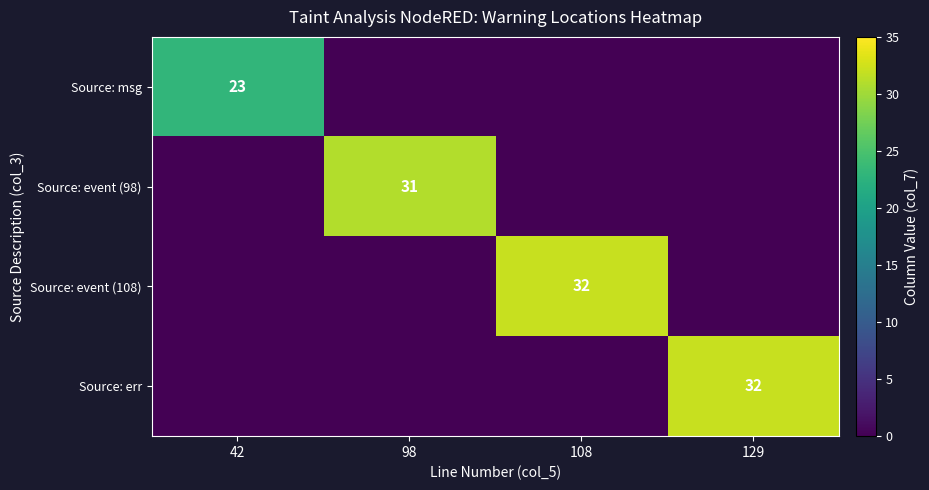

Which category has the lowest value across all series?

98